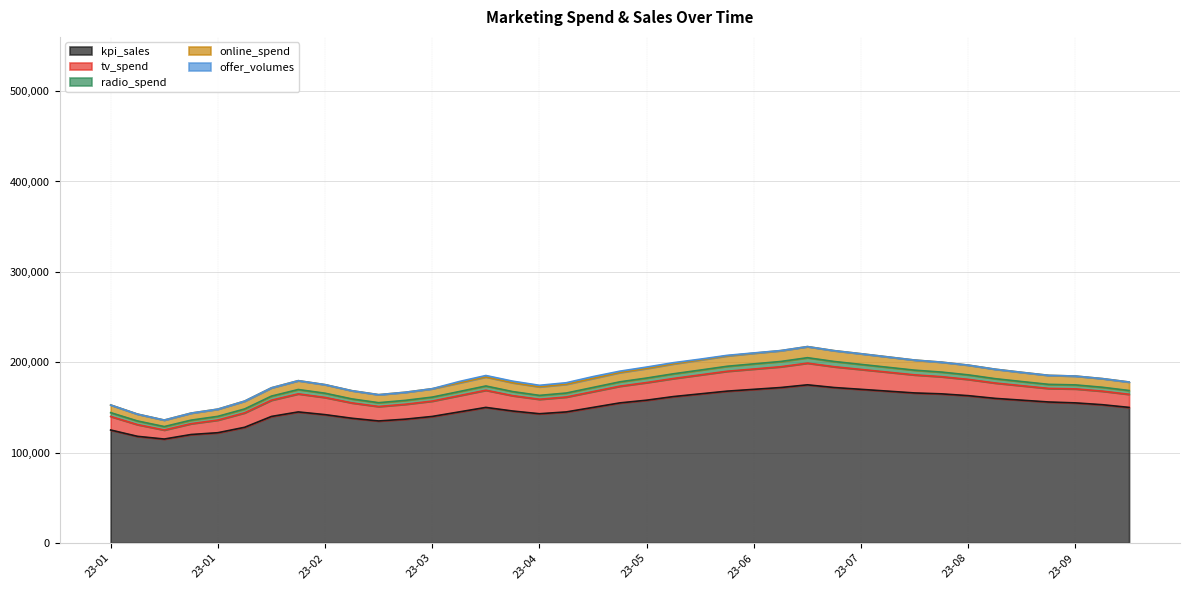

What is the maximum value for tv_spend?

24000